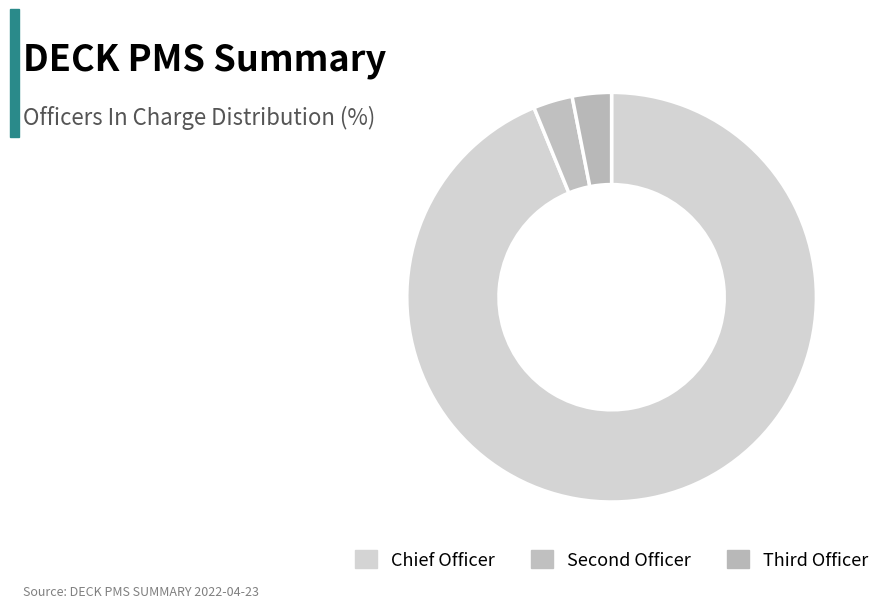

Does Chief Officer represent more than half of the total?

Yes